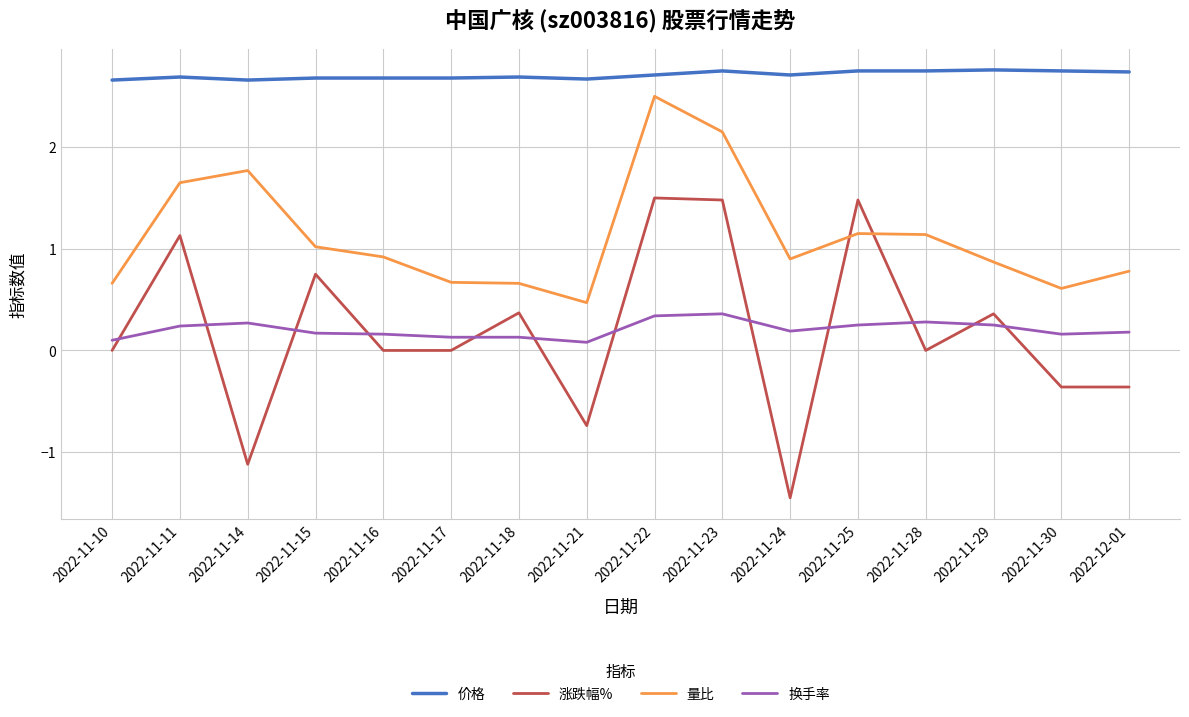

What value does the 换手率 series have at 2022-11-10?

0.1